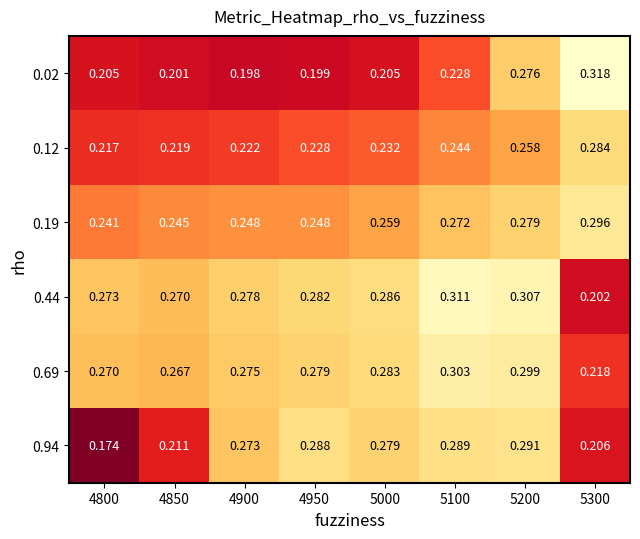

Is the value of 0.19 at 4850 greater than the value of 0.94 at 5000?

No